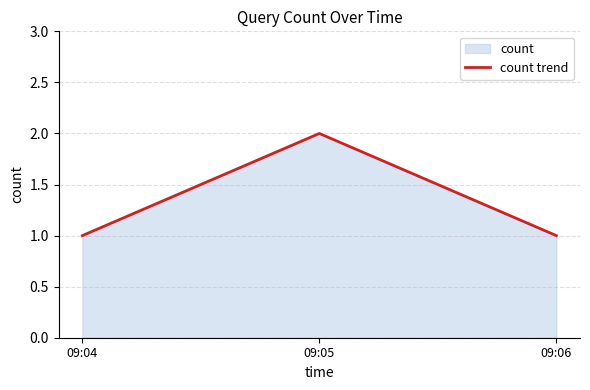

What is the maximum value shown in the chart?

2